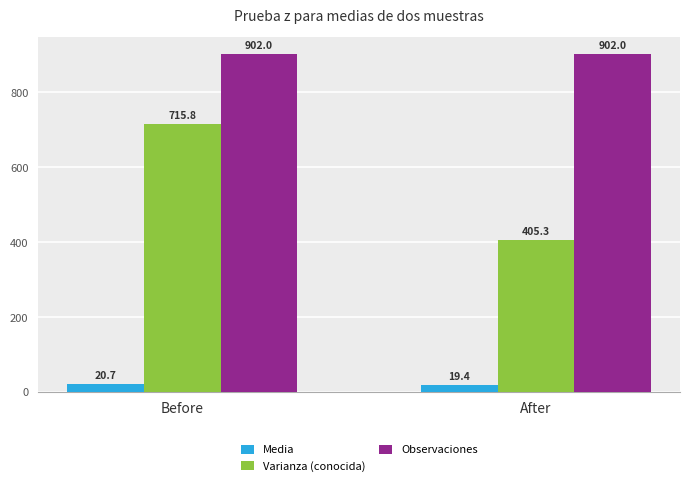

What is the difference between the Media values at Before and After?

1.3